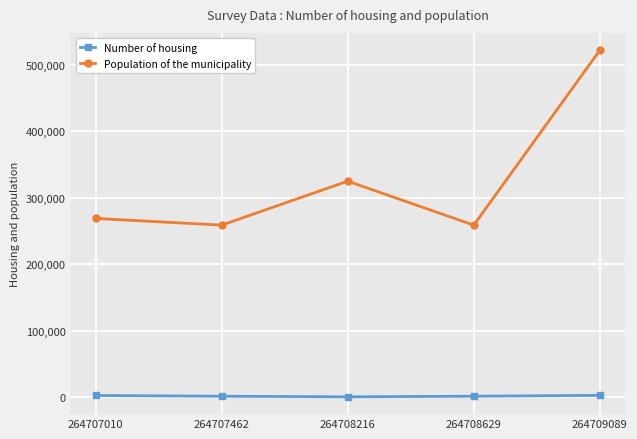

How many distinct data groups are displayed?

2